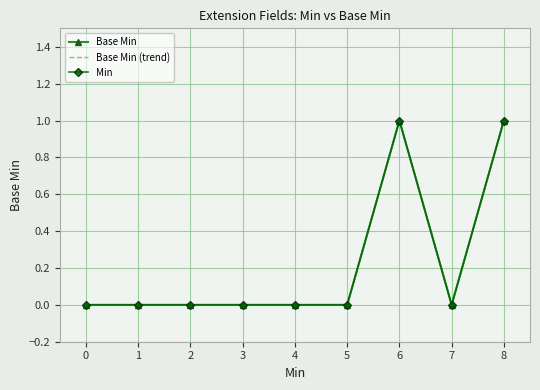

How many series are shown in this chart?

3